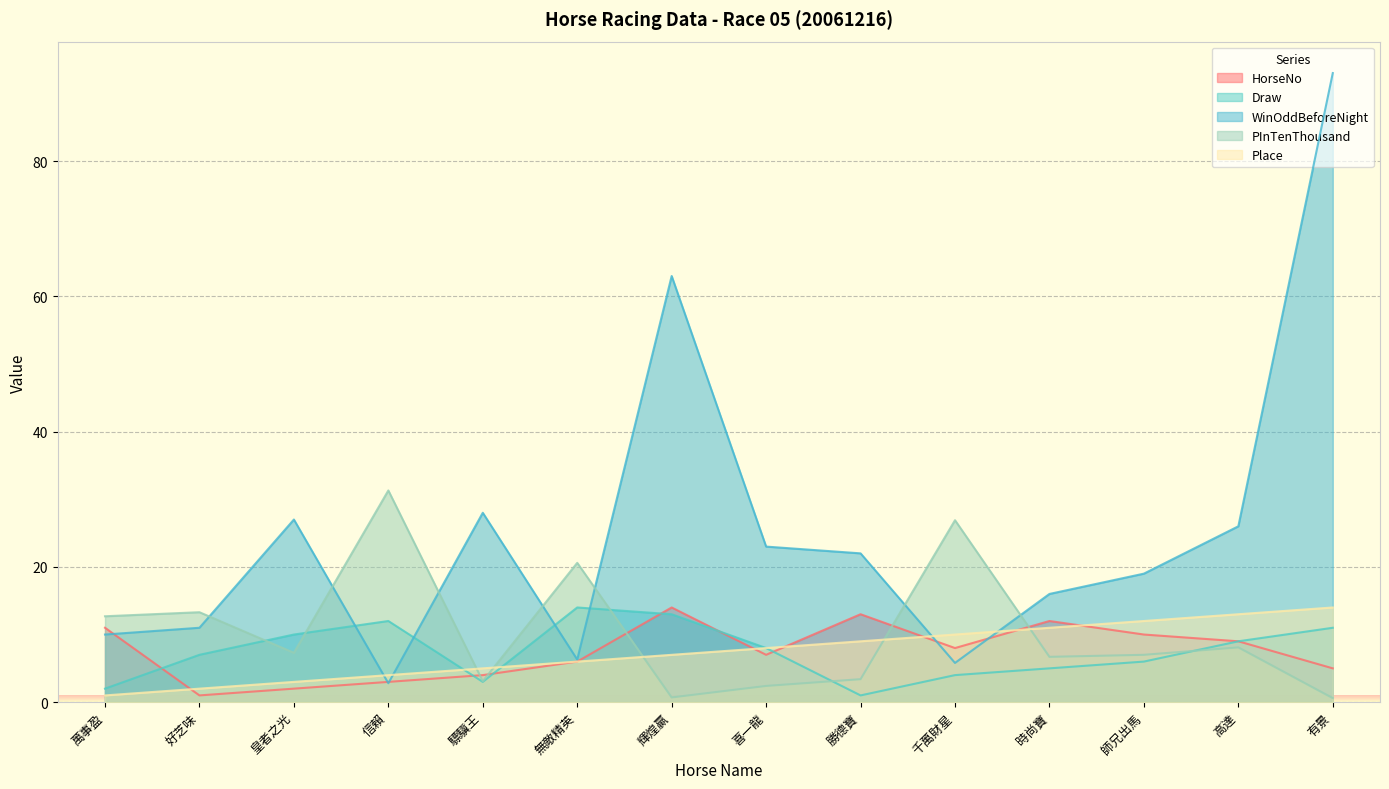

What is the sum of all Draw values?

105.0